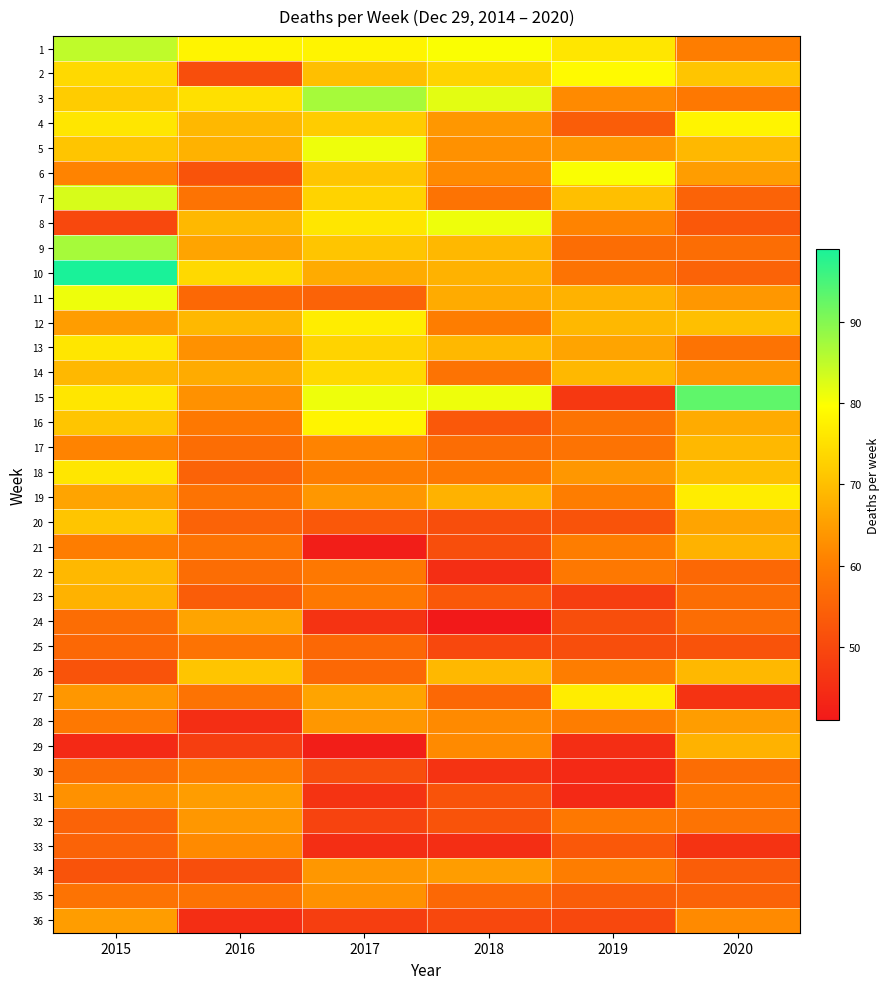

What is the greatest value displayed?

99